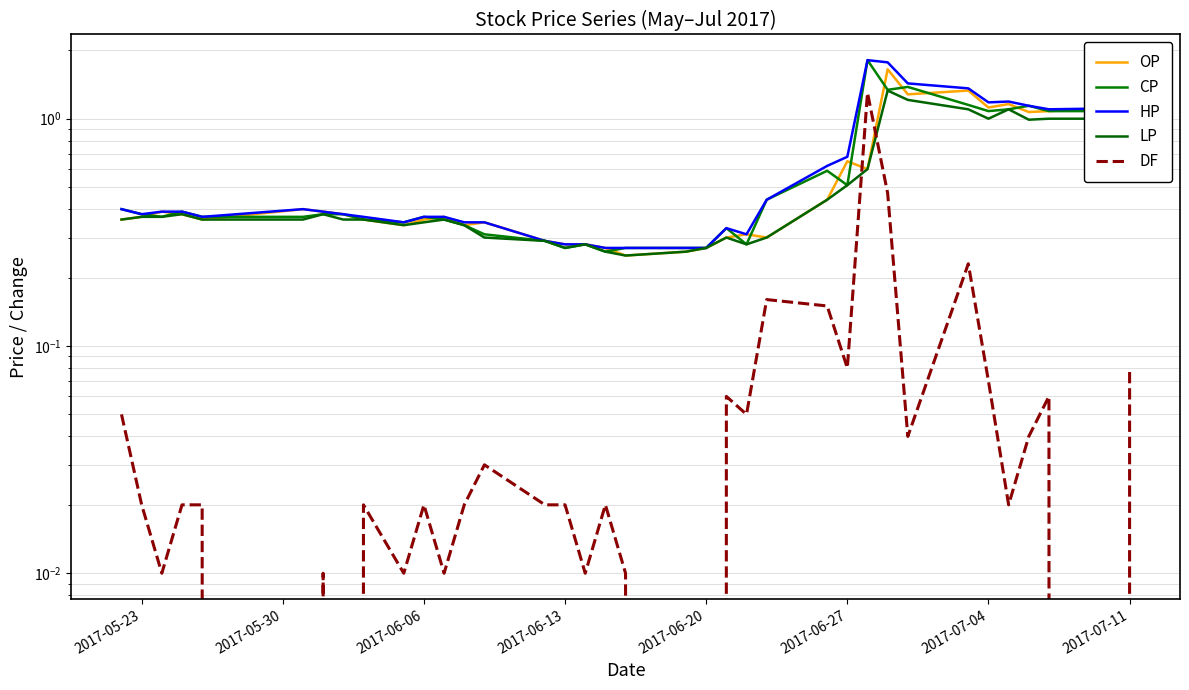

At which category does OP reach its first local valley?

2017-06-20